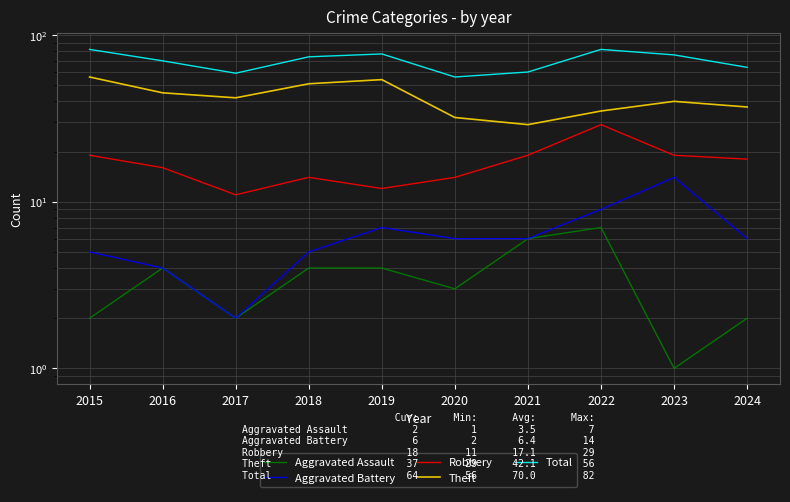

True or false: Aggravated Assault and Aggravated Battery cross at least once.

False